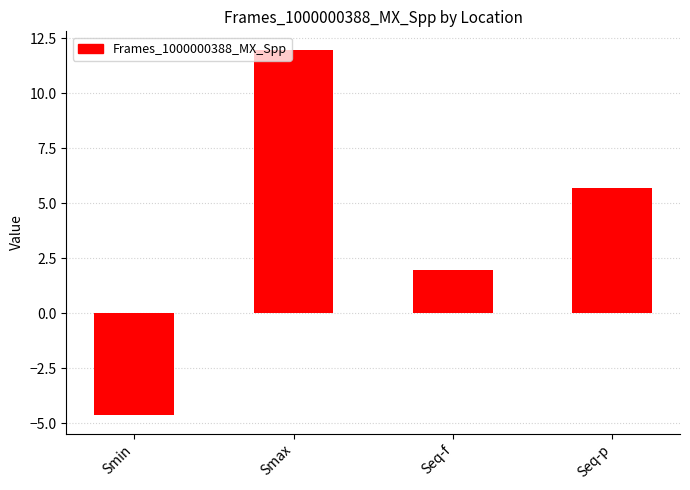

Rank the categories by value from highest to lowest.

Smax, Seq-p, Seq-f, Smin